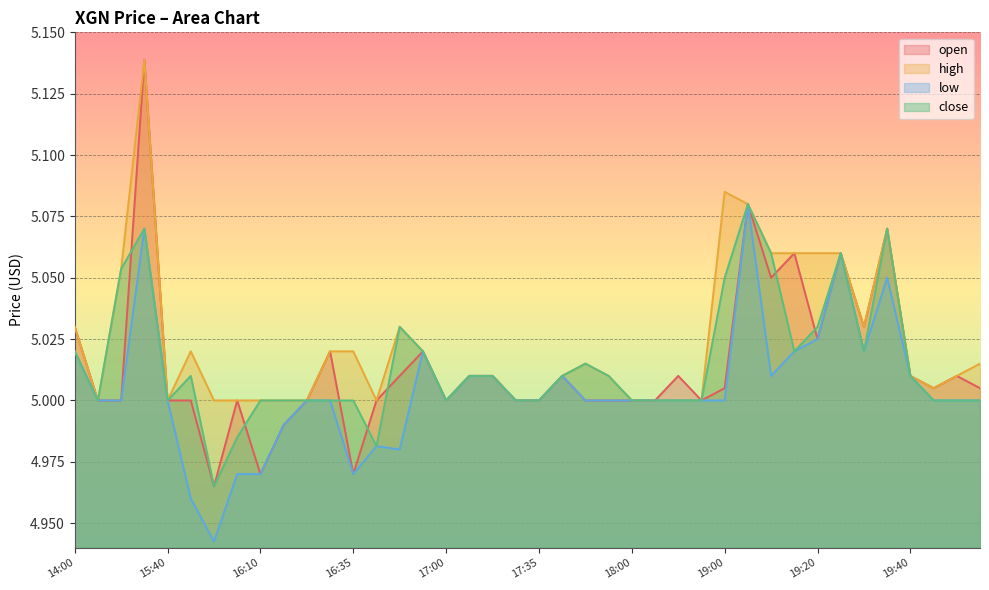

Reading left to right, extract all data points from this chart.

open: 5.0	5.0	5.0	5.1	5.0	5.0	5.0	5.0	5.0	5.0	5.0	5.0	5.0	5.0	5.0	5.0	5.0	5.0	5.0	5.0	5.0	5.0	5.0	5.0	5.0	5.0	5.0	5.0	5.0	5.1	5.0	5.1	5.0	5.1	5.0	5.1	5.0	5.0	5.0	5.0
high: 5.0	5.0	5.1	5.1	5.0	5.0	5.0	5.0	5.0	5.0	5.0	5.0	5.0	5.0	5.0	5.0	5.0	5.0	5.0	5.0	5.0	5.0	5.0	5.0	5.0	5.0	5.0	5.0	5.1	5.1	5.1	5.1	5.1	5.1	5.0	5.1	5.0	5.0	5.0	5.0
low: 5.0	5.0	5.0	5.1	5.0	5.0	4.9	5.0	5.0	5.0	5.0	5.0	5.0	5.0	5.0	5.0	5.0	5.0	5.0	5.0	5.0	5.0	5.0	5.0	5.0	5.0	5.0	5.0	5.0	5.1	5.0	5.0	5.0	5.1	5.0	5.0	5.0	5.0	5.0	5.0
close: 5.0	5.0	5.1	5.1	5.0	5.0	5.0	5.0	5.0	5.0	5.0	5.0	5.0	5.0	5.0	5.0	5.0	5.0	5.0	5.0	5.0	5.0	5.0	5.0	5.0	5.0	5.0	5.0	5.0	5.1	5.1	5.0	5.0	5.1	5.0	5.1	5.0	5.0	5.0	5.0